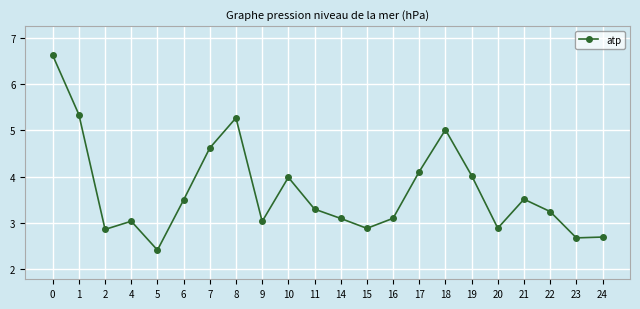

What is the difference between the maximum and minimum values?

4.2